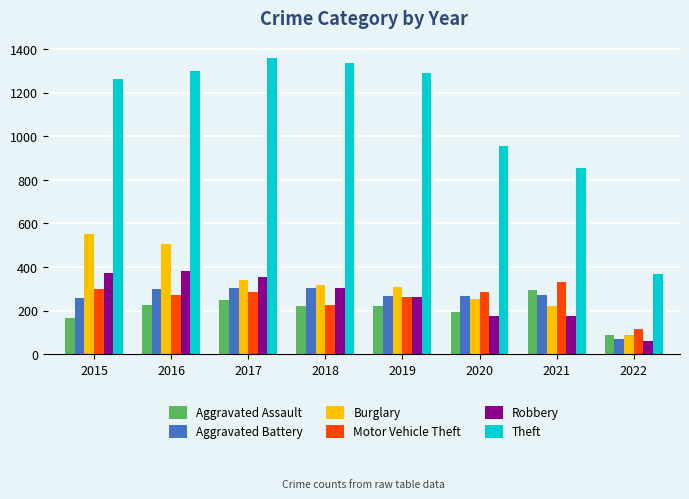

How many bars are there in each group?

6